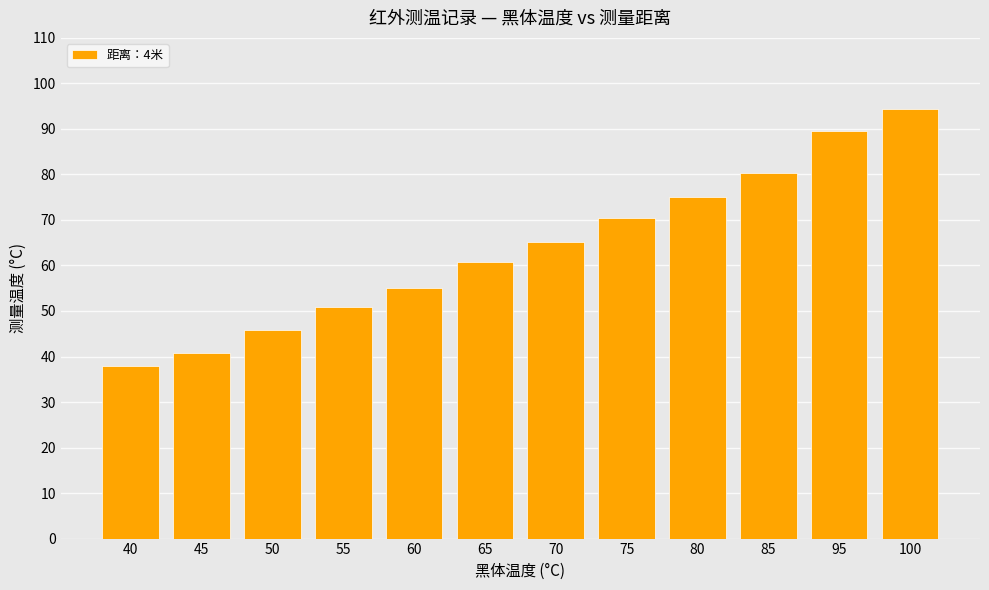

What is the sum of the values at 70 and 50?

110.9